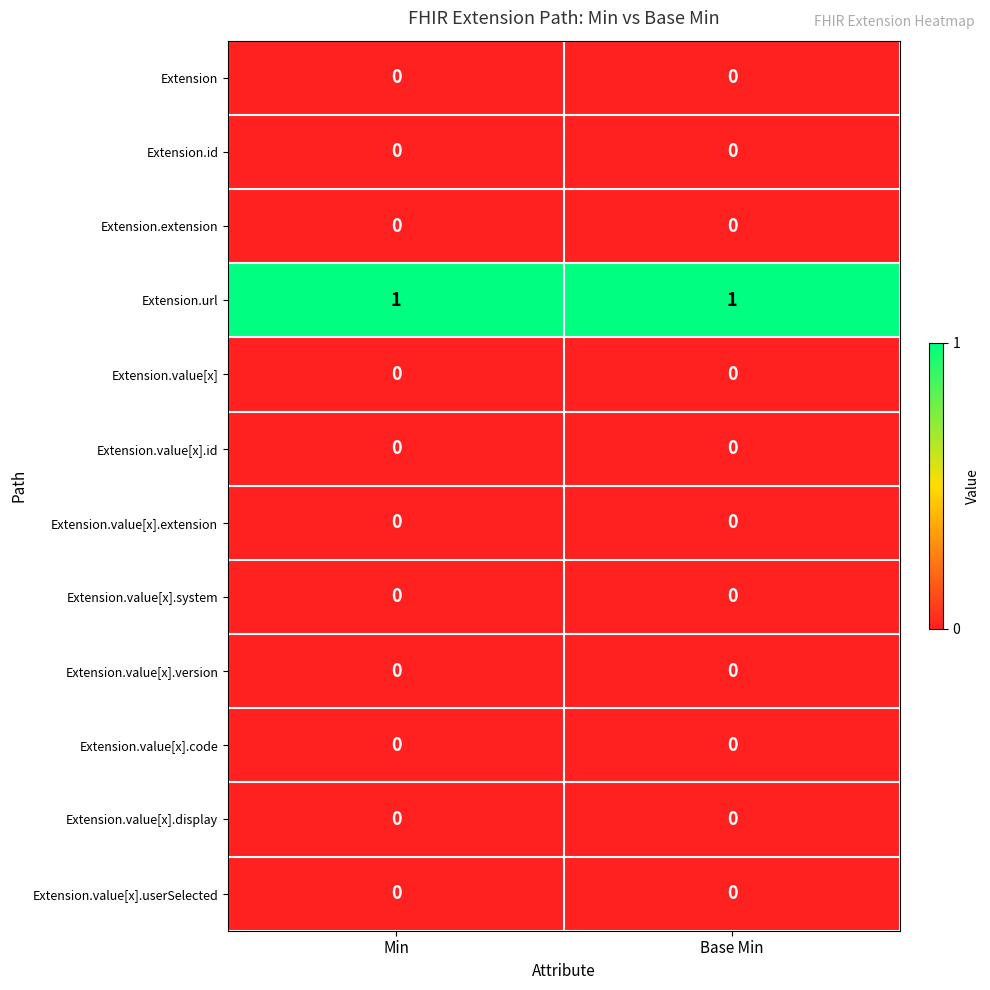

Reading left to right, transcribe all the data shown in this chart.

Extension: Min=0	Base Min=0
Extension.id: Min=0	Base Min=0
Extension.extension: Min=0	Base Min=0
Extension.url: Min=1	Base Min=1
Extension.value[x]: Min=0	Base Min=0
Extension.value[x].id: Min=0	Base Min=0
Extension.value[x].extension: Min=0	Base Min=0
Extension.value[x].system: Min=0	Base Min=0
Extension.value[x].version: Min=0	Base Min=0
Extension.value[x].code: Min=0	Base Min=0
Extension.value[x].display: Min=0	Base Min=0
Extension.value[x].userSelected: Min=0	Base Min=0